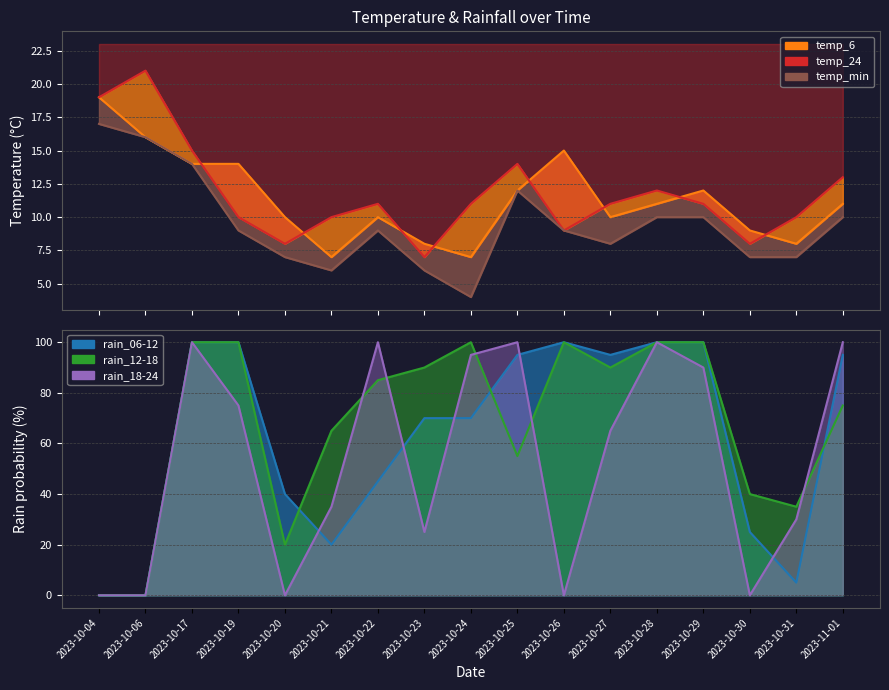

Reading left to right, extract all data points from this chart.

temp_6: 2023-10-04=19	2023-10-06=16	2023-10-17=14	2023-10-19=14	2023-10-20=10	2023-10-21=7	2023-10-22=10	2023-10-23=8	2023-10-24=7	2023-10-25=12	2023-10-26=15	2023-10-27=10	2023-10-28=11	2023-10-29=12	2023-10-30=9	2023-10-31=8	2023-11-01=11
temp_24: 2023-10-04=19	2023-10-06=21	2023-10-17=15	2023-10-19=10	2023-10-20=8	2023-10-21=10	2023-10-22=11	2023-10-23=7	2023-10-24=11	2023-10-25=14	2023-10-26=9	2023-10-27=11	2023-10-28=12	2023-10-29=11	2023-10-30=8	2023-10-31=10	2023-11-01=13
temp_min: 2023-10-04=17	2023-10-06=16	2023-10-17=14	2023-10-19=9	2023-10-20=7	2023-10-21=6	2023-10-22=9	2023-10-23=6	2023-10-24=4	2023-10-25=12	2023-10-26=9	2023-10-27=8	2023-10-28=10	2023-10-29=10	2023-10-30=7	2023-10-31=7	2023-11-01=10
rain_06-12: 2023-10-04=0	2023-10-06=0	2023-10-17=100	2023-10-19=100	2023-10-20=40	2023-10-21=20	2023-10-22=45	2023-10-23=70	2023-10-24=70	2023-10-25=95	2023-10-26=100	2023-10-27=95	2023-10-28=100	2023-10-29=100	2023-10-30=25	2023-10-31=5	2023-11-01=95
rain_12-18: 2023-10-04=0	2023-10-06=0	2023-10-17=100	2023-10-19=100	2023-10-20=20	2023-10-21=65	2023-10-22=85	2023-10-23=90	2023-10-24=100	2023-10-25=55	2023-10-26=100	2023-10-27=90	2023-10-28=100	2023-10-29=100	2023-10-30=40	2023-10-31=35	2023-11-01=75
rain_18-24: 2023-10-04=0	2023-10-06=0	2023-10-17=100	2023-10-19=75	2023-10-20=0	2023-10-21=35	2023-10-22=100	2023-10-23=25	2023-10-24=95	2023-10-25=100	2023-10-26=0	2023-10-27=65	2023-10-28=100	2023-10-29=90	2023-10-30=0	2023-10-31=30	2023-11-01=100